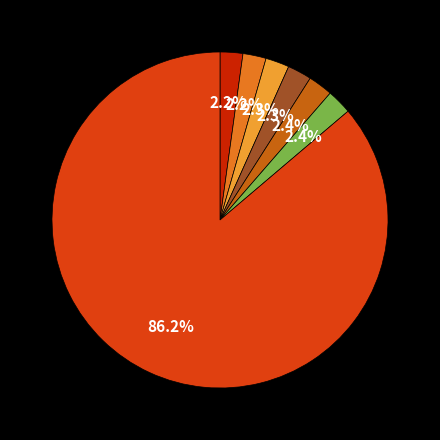

How many segments does this pie chart have?

7